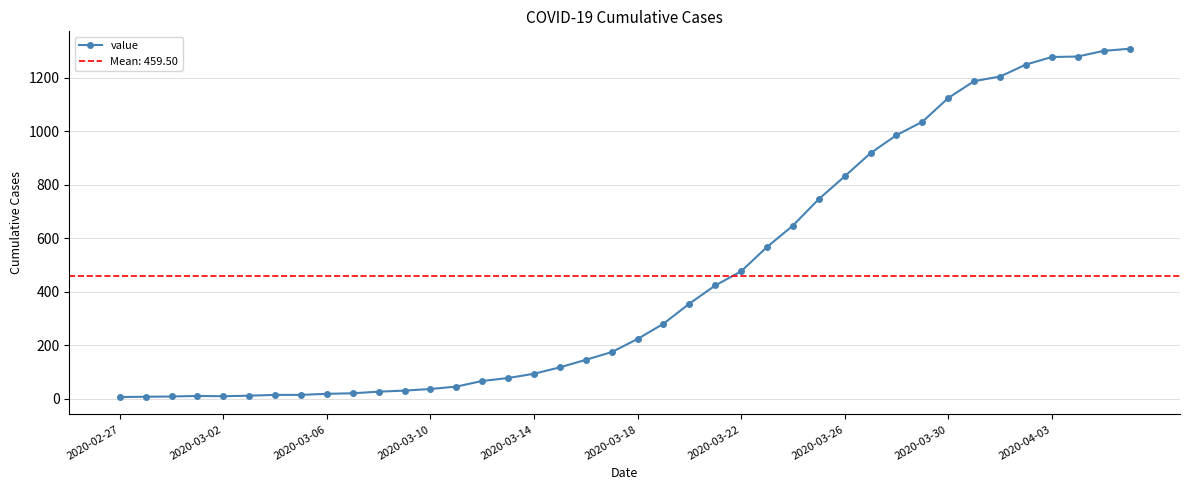

Is it true that the value at 39 is 1309?

True